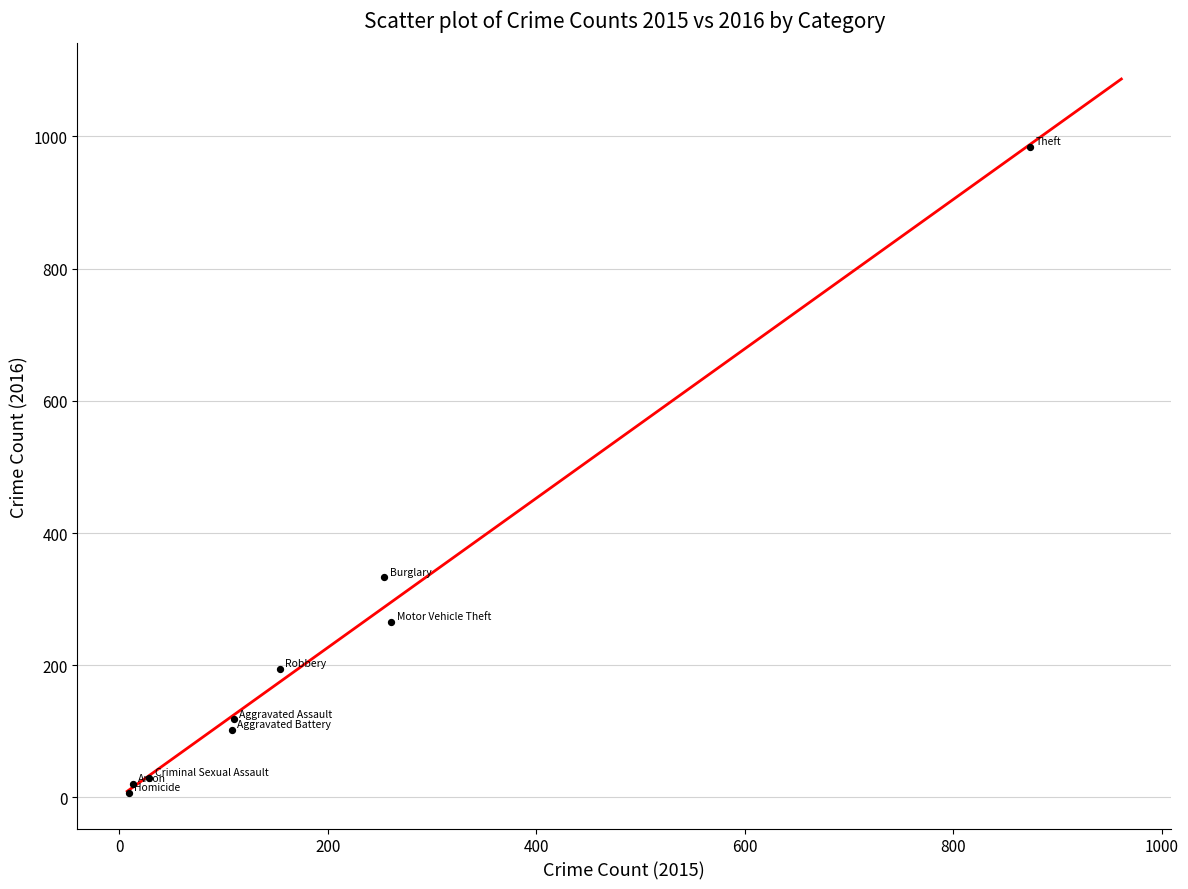

What is the average Y value?

228